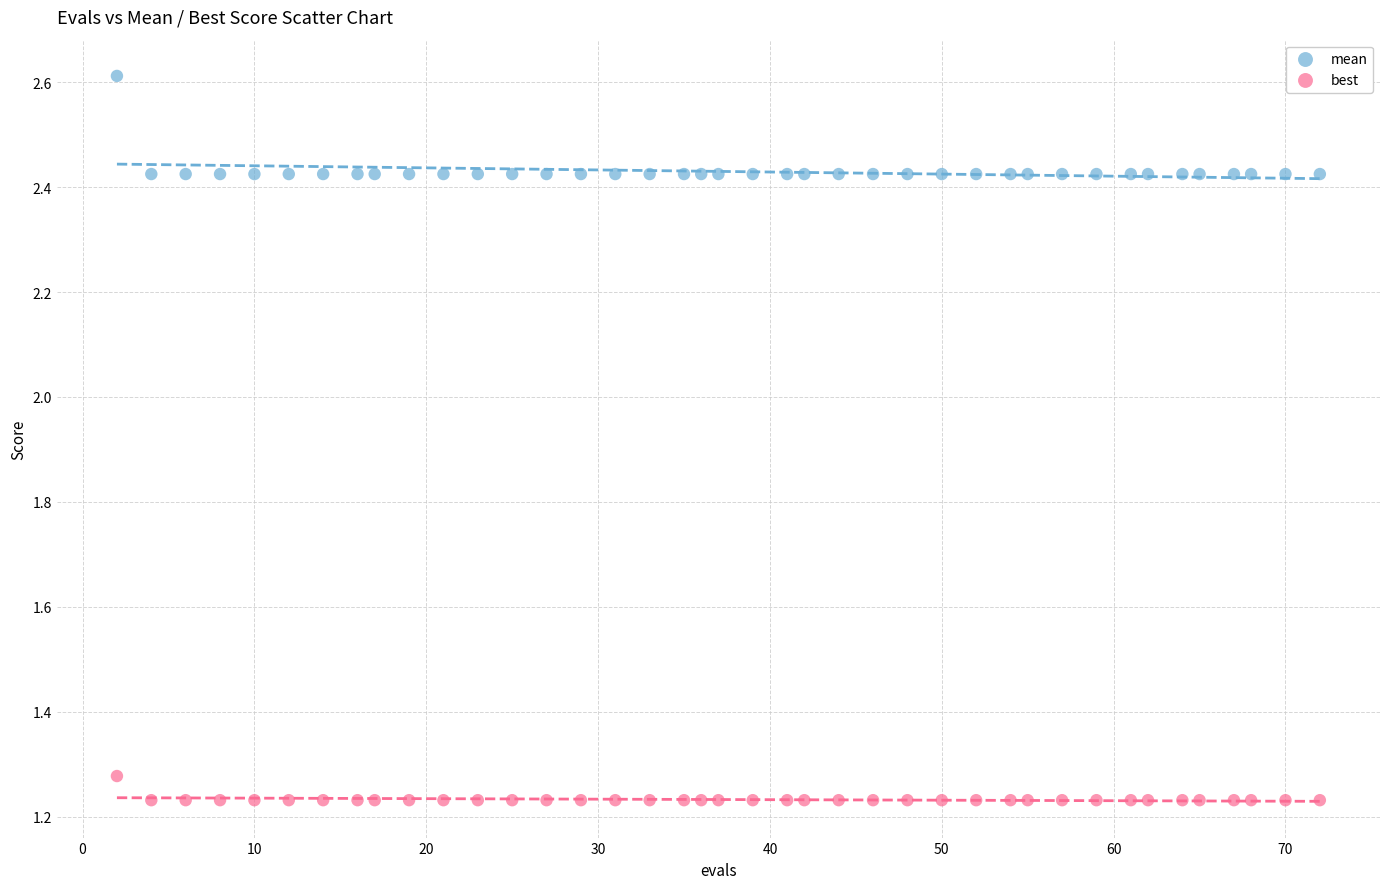

Across all data points, what is the range of Y values (max minus min)?

1.4